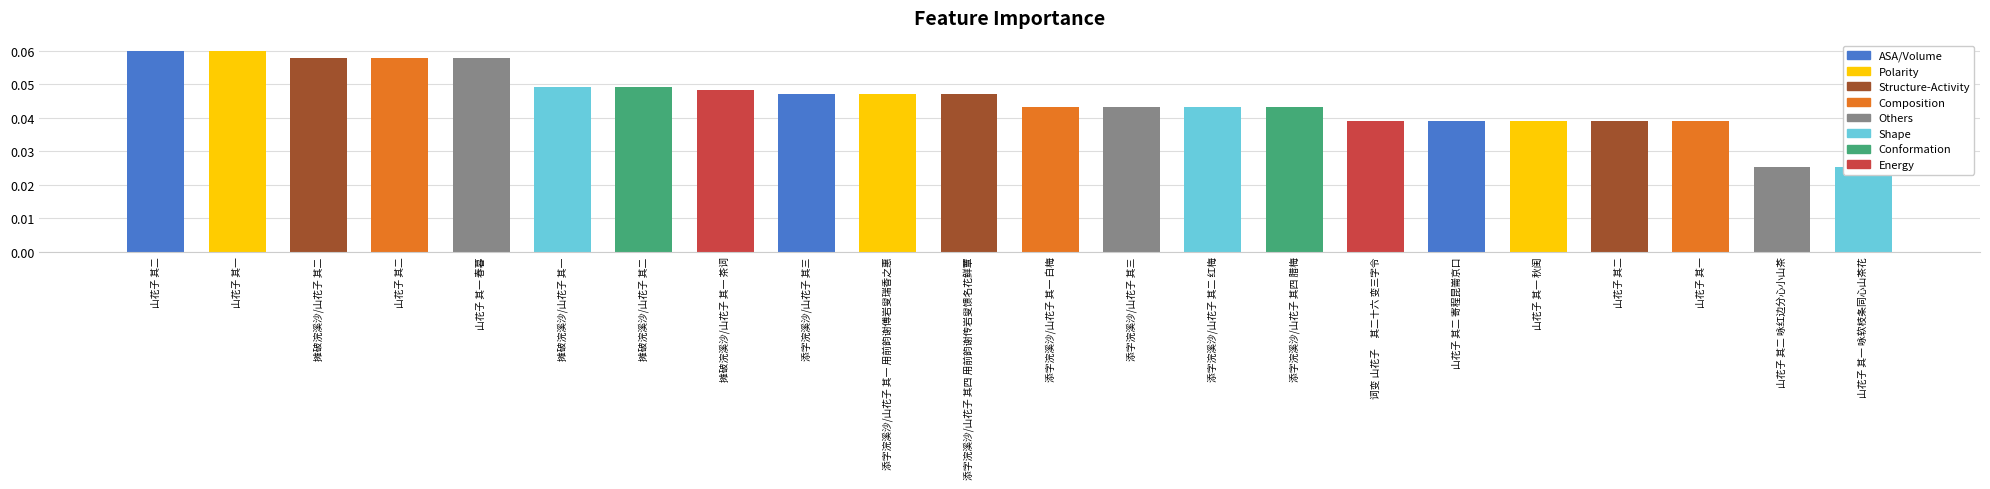

What is the label of the 22nd bar from the right?

山花子 其二